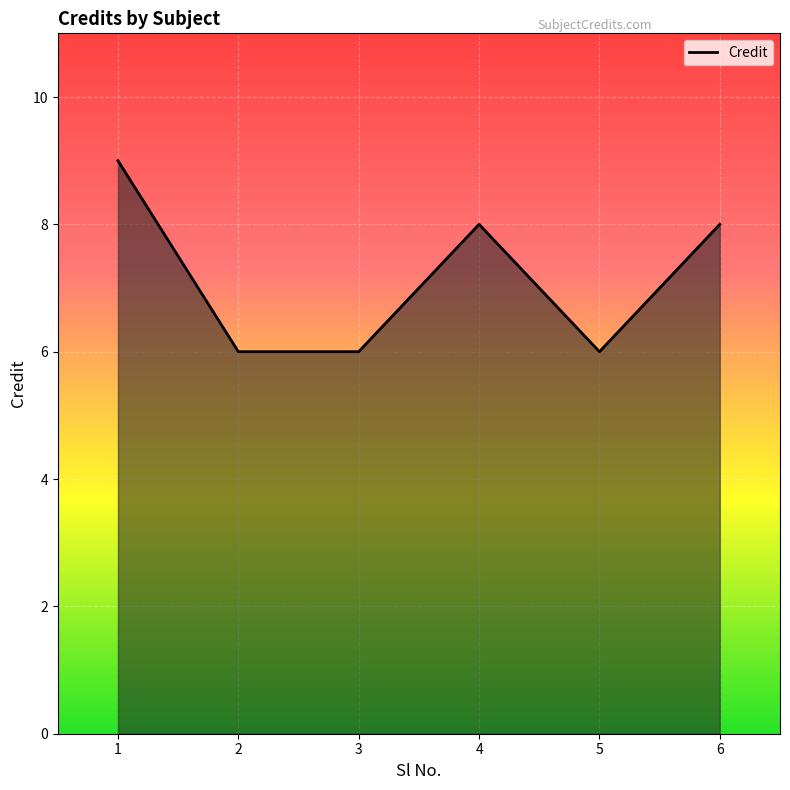

What is the sum of the values at 1 and 4?

17